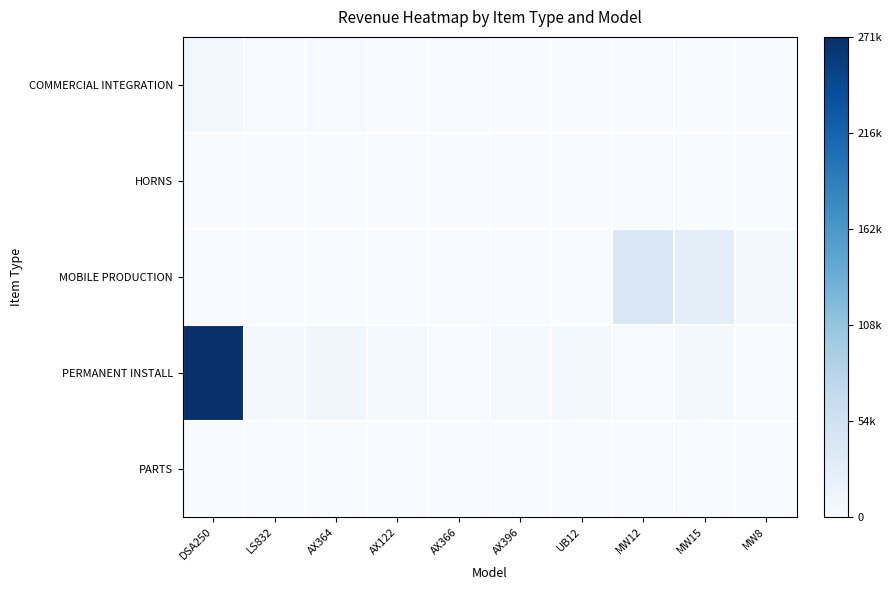

Reading right to left, what are all the values shown in this chart?

COMMERCIAL INTEGRATION: MW8=0.0	MW15=0.0	MW12=0.0	UB12=0.0	AX396=0.0	AX366=0.0	AX122=0.0	AX364=0.0	LS832=0.0	DSA250=0.0
HORNS: MW8=0.0	MW15=0.0	MW12=0.0	UB12=0.0	AX396=0.0	AX366=0.0	AX122=0.0	AX364=0.0	LS832=0.0	DSA250=0.0
MOBILE PRODUCTION: MW8=0.0	MW15=0.1	MW12=0.2	UB12=0.0	AX396=0.0	AX366=0.0	AX122=0.0	AX364=0.0	LS832=0.0	DSA250=0.0
PERMANENT INSTALL: MW8=0.0	MW15=0.0	MW12=0.0	UB12=0.0	AX396=0.0	AX366=0.0	AX122=0.0	AX364=0.0	LS832=0.0	DSA250=1.0
PARTS: MW8=0.0	MW15=0.0	MW12=0.0	UB12=0.0	AX396=0.0	AX366=0.0	AX122=0.0	AX364=0.0	LS832=0.0	DSA250=0.0